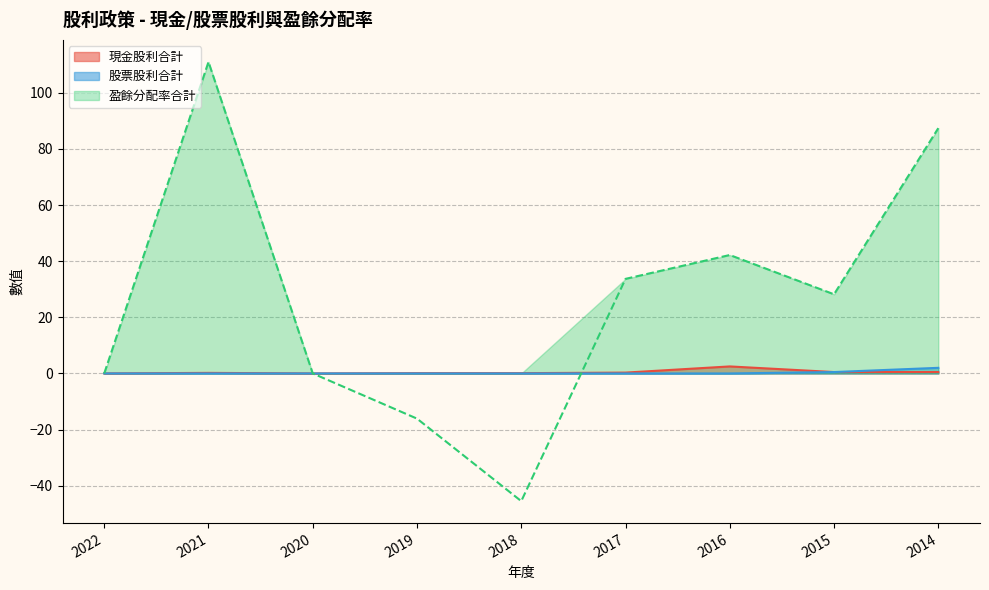

At which category does the chart reach its minimum across all series?

2018